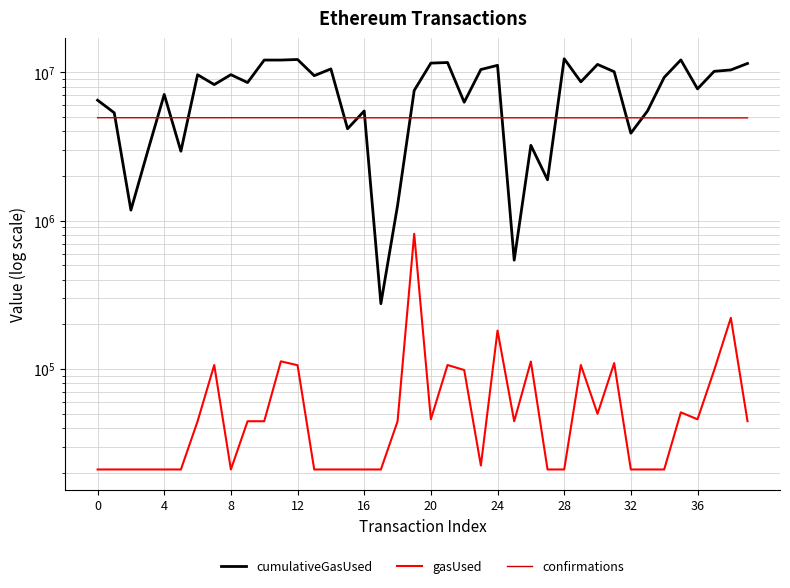

What is the label of the 21st point from the left?

20